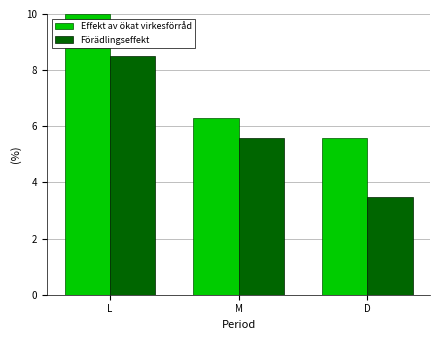

The value of Förädlingseffekt at L is 8.5. True or false?

True